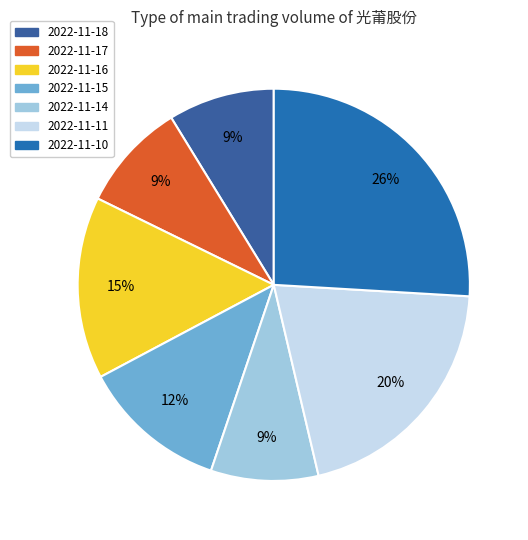

How many segments does this pie chart have?

7